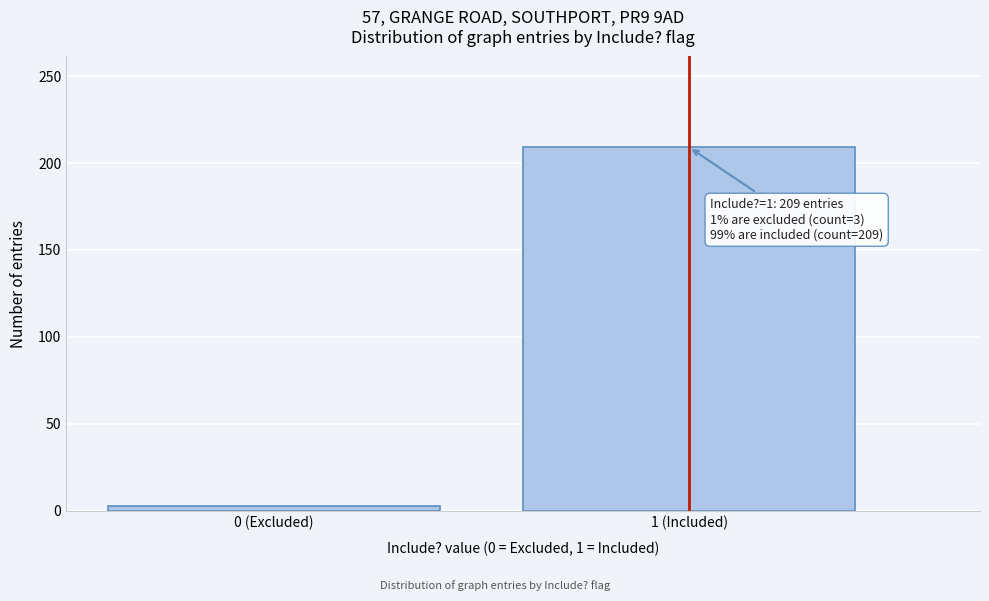

Reading left to right, transcribe all the data shown in this chart.

0 (Excluded)=3	1 (Included)=209